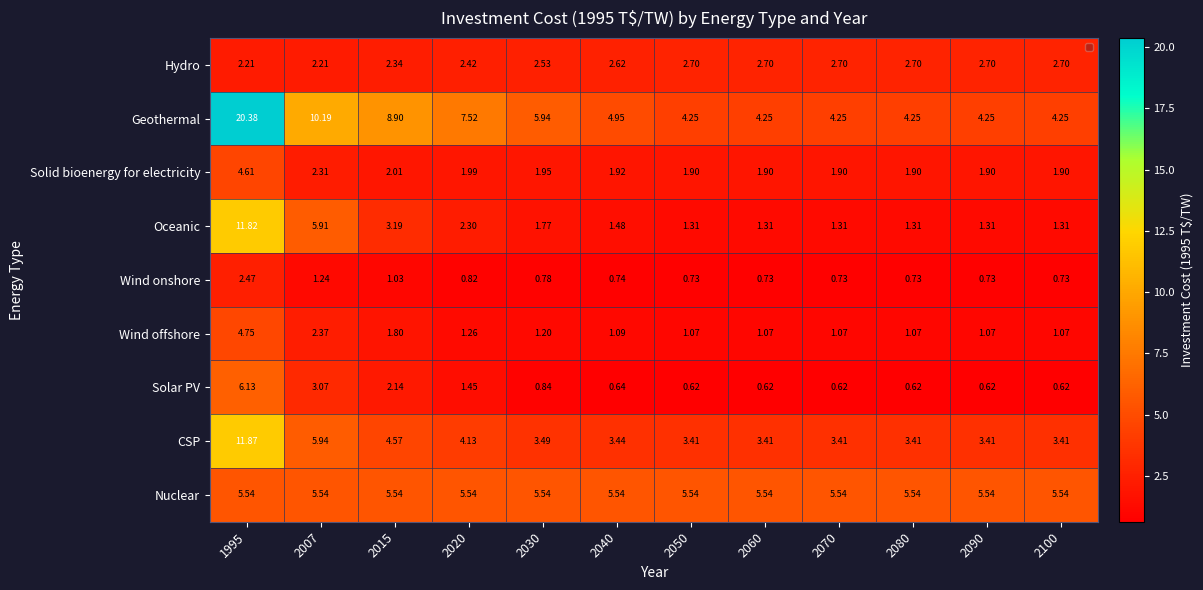

Which series has the largest total across all categories?

Geothermal